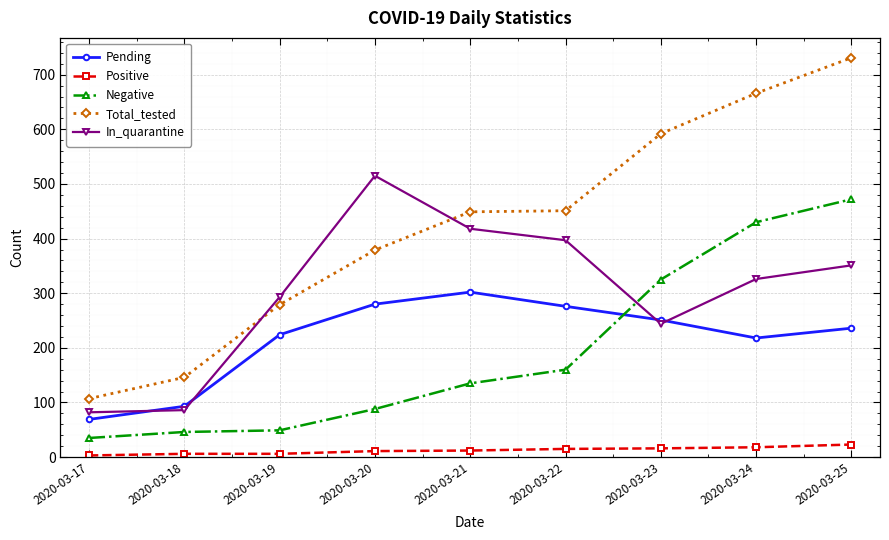

Which series changed the most between 2020-03-21 and 2020-03-25?

Negative